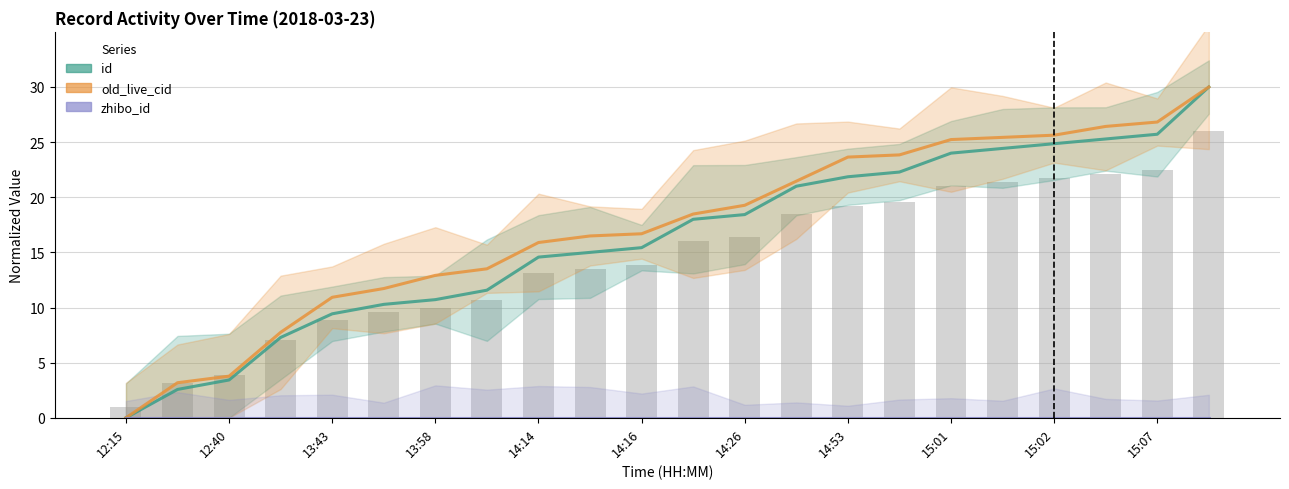

Which has a higher value, 15:02 or 12:15?

15:02